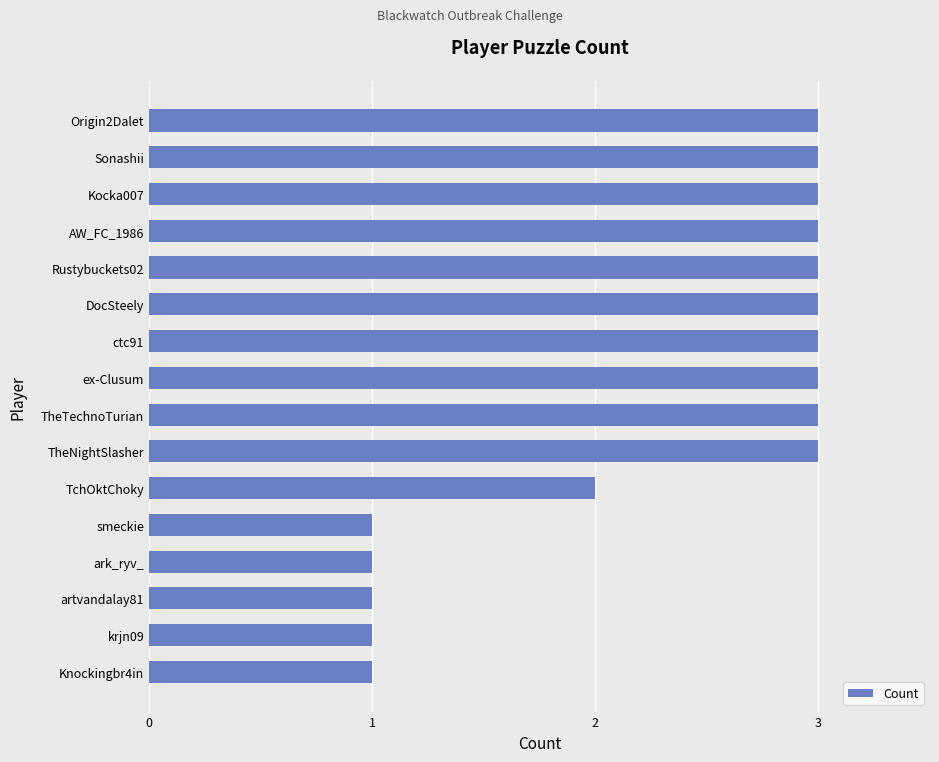

Are the bars horizontal?

Yes